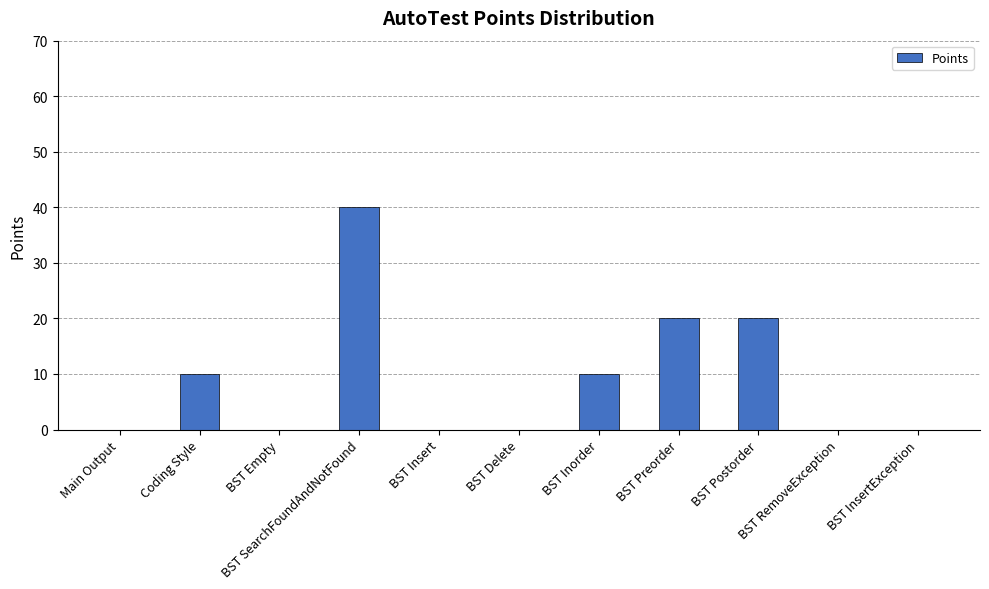

How many data points does each series have?

11